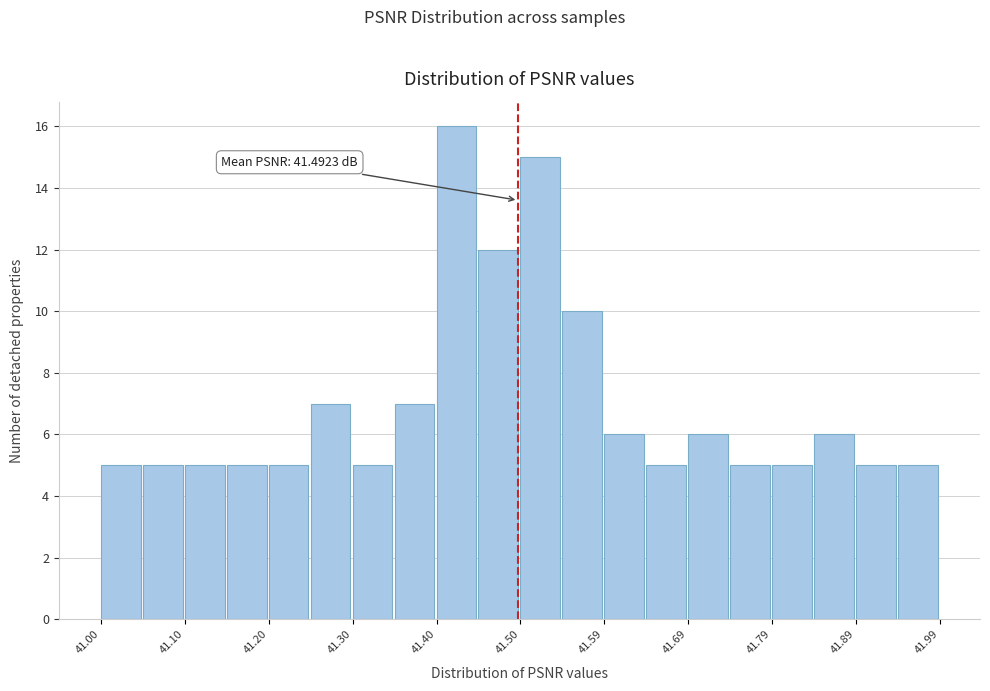

Which range on the x-axis has the tallest bar?

41.40 to 41.45